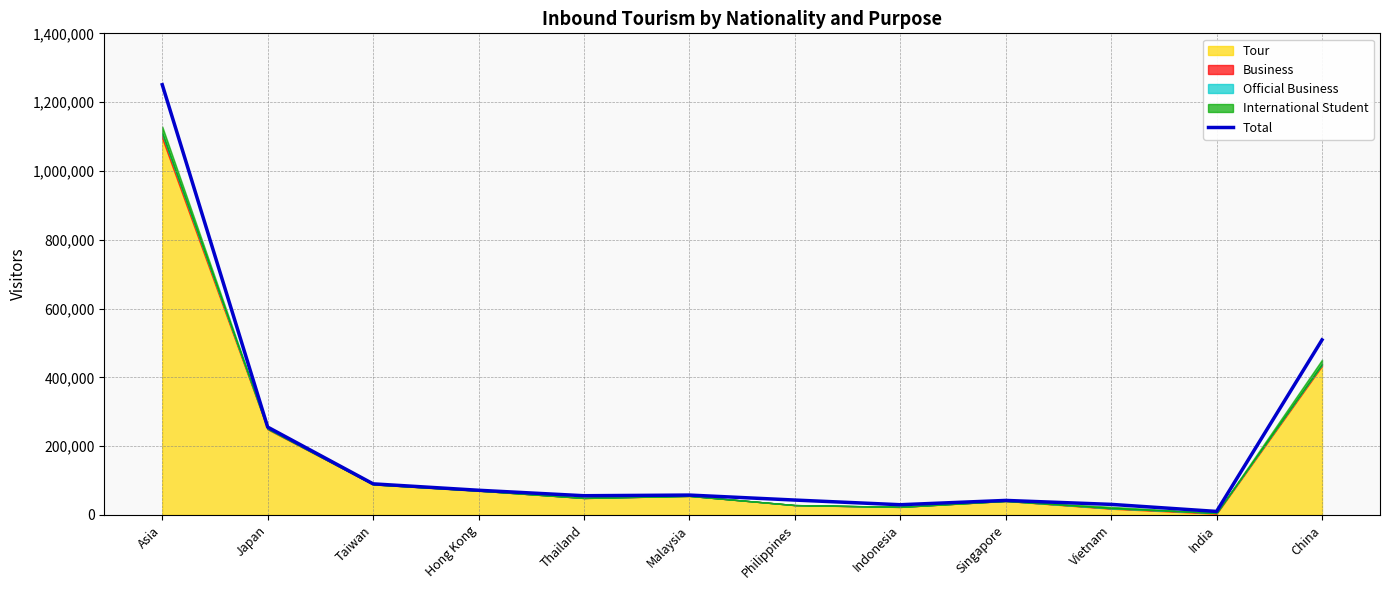

List the labels in order of value, smallest first.

India, Indonesia, Vietnam, Singapore, Philippines, Thailand, Malaysia, Hong Kong, Taiwan, Japan, China, Asia